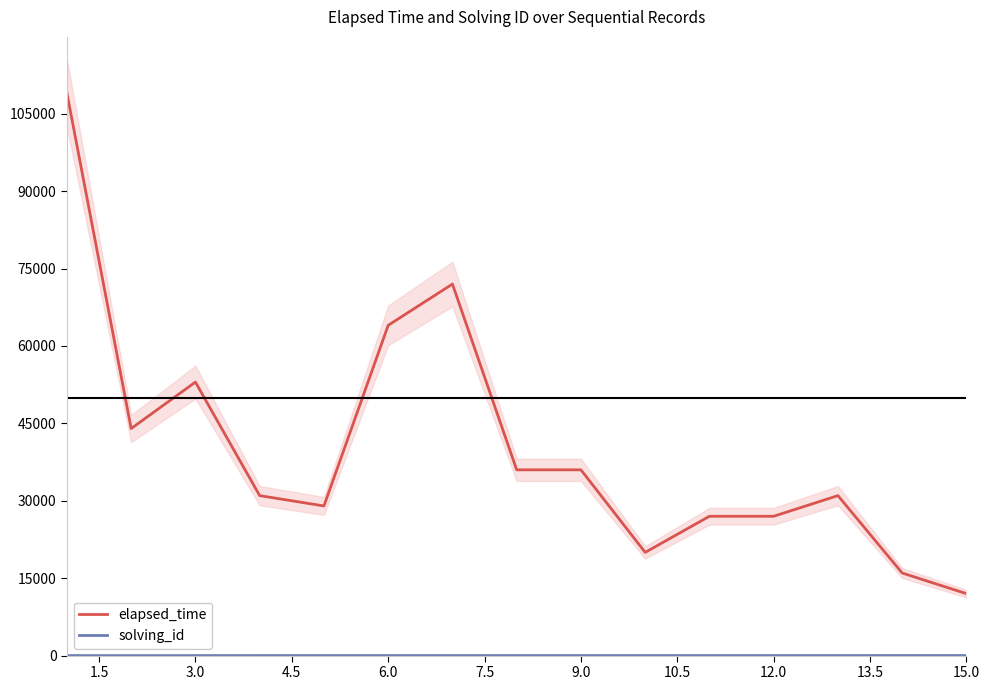

What is the maximum value for elapsed_time?

109000